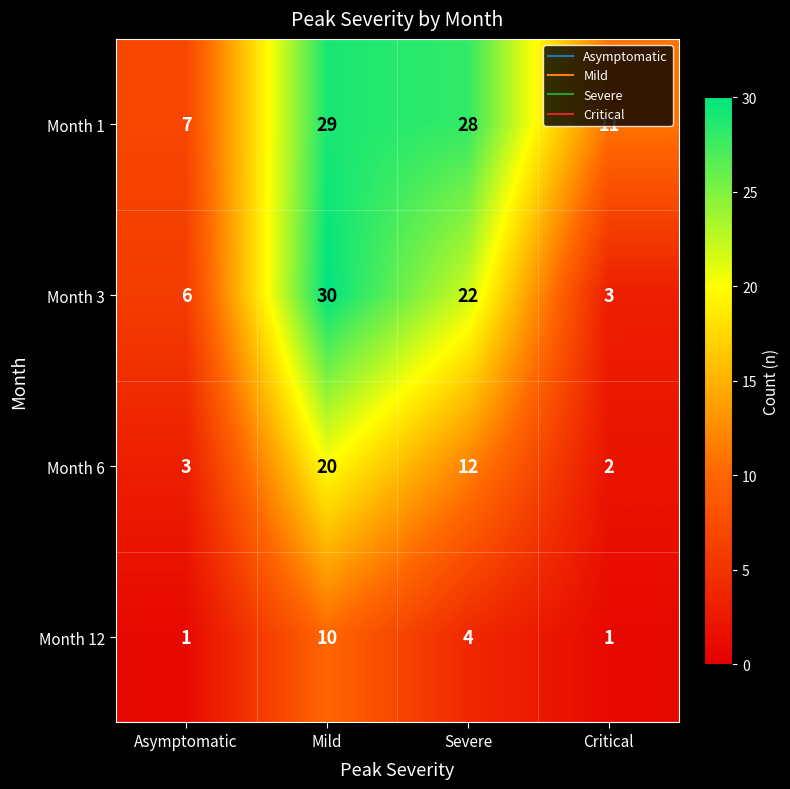

How many categories are shown in the chart?

4